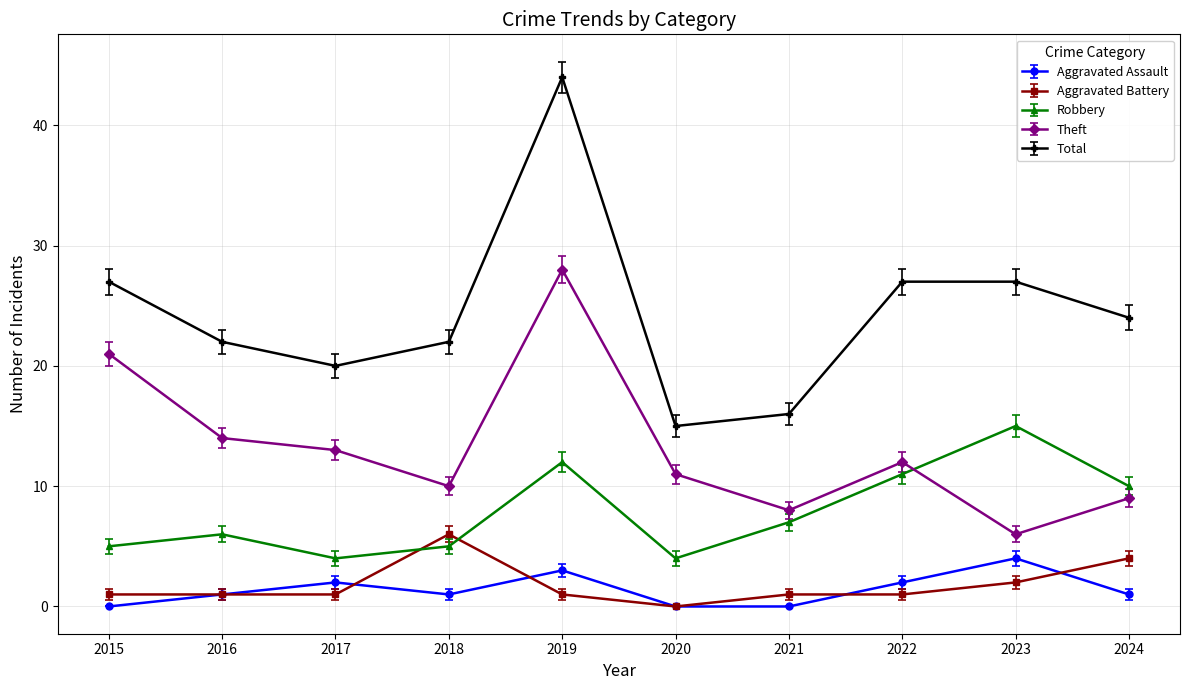

What is the difference between the Robbery values at 2023 and 2018?

10